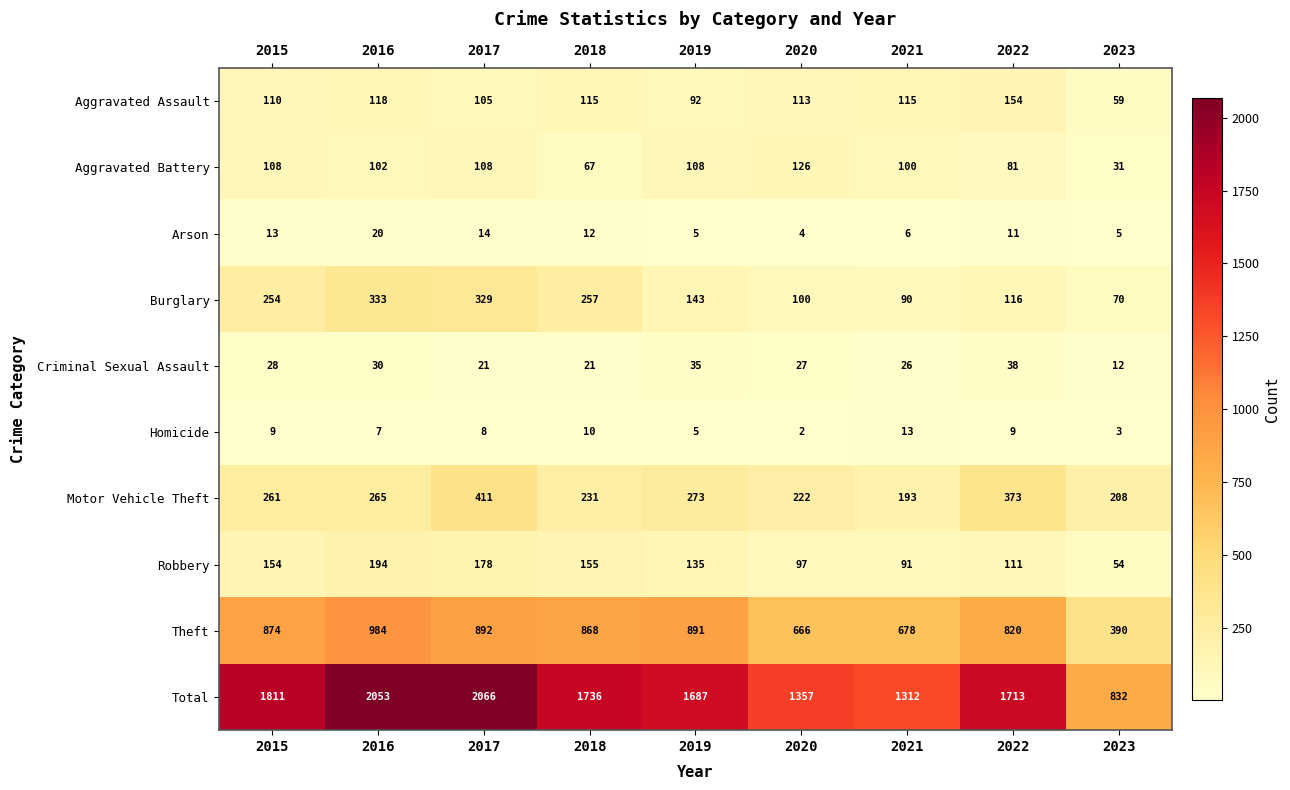

Between 2015 and 2018, which series saw the biggest shift?

Total